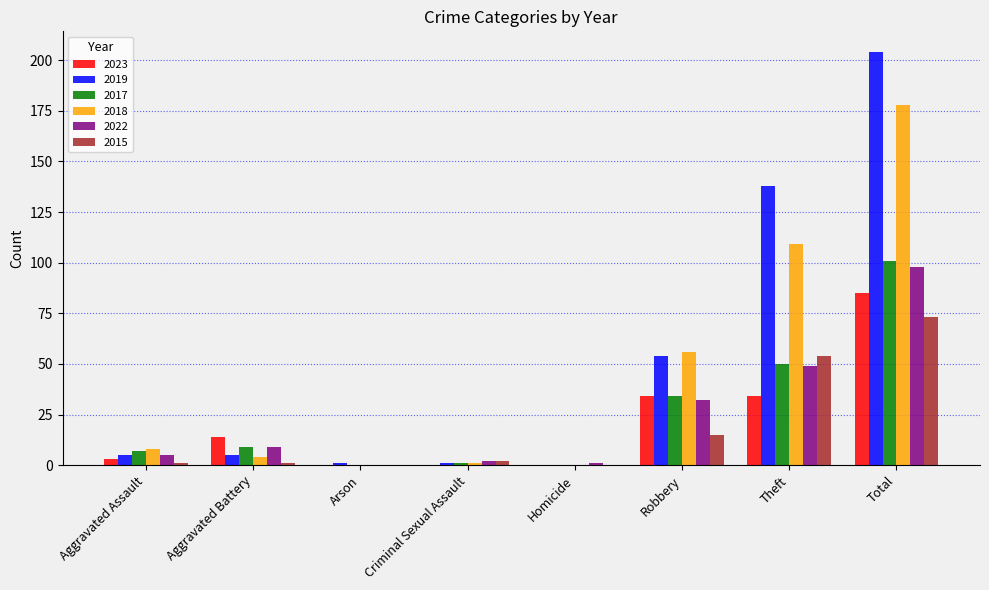

Count the number of categories in the chart.

8